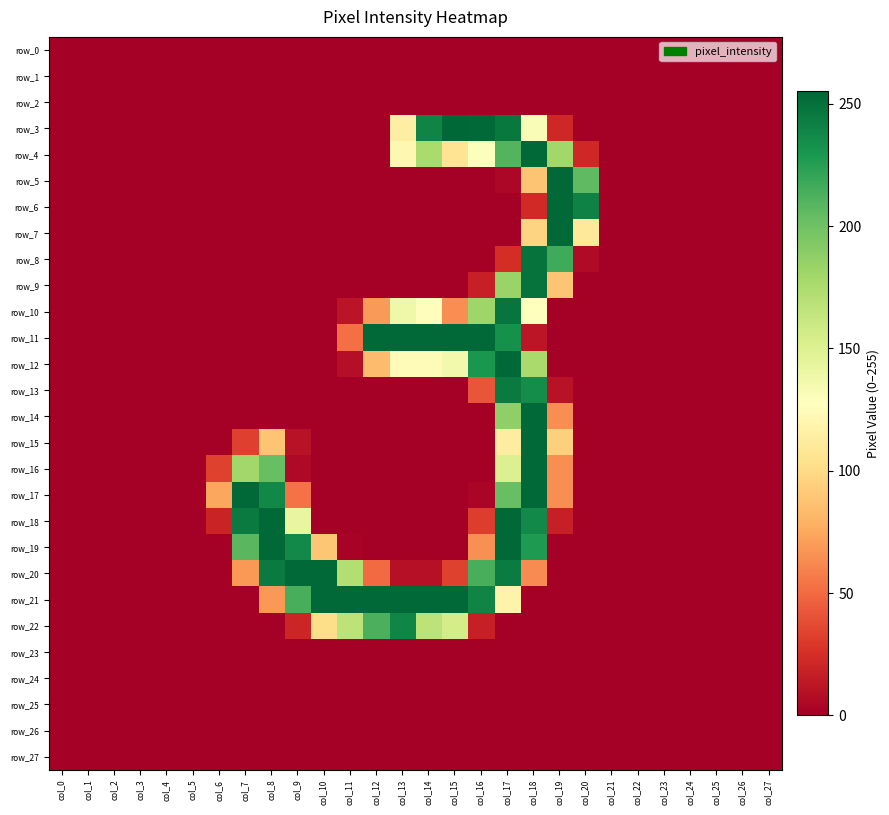

Reading left to right, what are all the values shown in this chart?

row_0: 0	0	0	0	0	0	0	0	0	0	0	0	0	0	0	0	0	0	0	0	0	0	0	0	0	0	0	0
row_1: 0	0	0	0	0	0	0	0	0	0	0	0	0	0	0	0	0	0	0	0	0	0	0	0	0	0	0	0
row_2: 0	0	0	0	0	0	0	0	0	0	0	0	0	0	0	0	0	0	0	0	0	0	0	0	0	0	0	0
row_3: 0	0	0	0	0	0	0	0	0	0	0	0	0	114	240	255	254	246	131	21	0	0	0	0	0	0	0	0
row_4: 0	0	0	0	0	0	0	0	0	0	0	0	0	121	176	106	129	210	254	180	21	0	0	0	0	0	0	0
row_5: 0	0	0	0	0	0	0	0	0	0	0	0	0	0	0	0	0	4	88	254	206	0	0	0	0	0	0	0
row_6: 0	0	0	0	0	0	0	0	0	0	0	0	0	0	0	0	0	0	22	254	241	0	0	0	0	0	0	0
row_7: 0	0	0	0	0	0	0	0	0	0	0	0	0	0	0	0	0	0	96	254	109	0	0	0	0	0	0	0
row_8: 0	0	0	0	0	0	0	0	0	0	0	0	0	0	0	0	0	24	249	217	6	0	0	0	0	0	0	0
row_9: 0	0	0	0	0	0	0	0	0	0	0	0	0	0	0	0	17	183	249	88	0	0	0	0	0	0	0	0
row_10: 0	0	0	0	0	0	0	0	0	0	0	11	69	138	126	64	181	248	127	0	0	0	0	0	0	0	0	0
row_11: 0	0	0	0	0	0	0	0	0	0	0	52	254	254	254	254	254	233	12	0	0	0	0	0	0	0	0	0
row_12: 0	0	0	0	0	0	0	0	0	0	0	8	84	125	125	136	230	254	177	0	0	0	0	0	0	0	0	0
row_13: 0	0	0	0	0	0	0	0	0	0	0	0	0	0	0	0	41	245	235	10	0	0	0	0	0	0	0	0
row_14: 0	0	0	0	0	0	0	0	0	0	0	0	0	0	0	0	0	187	254	64	0	0	0	0	0	0	0	0
row_15: 0	0	0	0	0	0	0	32	88	10	0	0	0	0	0	0	0	113	254	94	0	0	0	0	0	0	0	0
row_16: 0	0	0	0	0	0	33	180	203	5	0	0	0	0	0	0	0	150	254	64	0	0	0	0	0	0	0	0
row_17: 0	0	0	0	0	0	74	254	238	53	0	0	0	0	0	0	3	203	254	64	0	0	0	0	0	0	0	0
row_18: 0	0	0	0	0	0	19	245	254	142	0	0	0	0	0	0	31	254	237	17	0	0	0	0	0	0	0	0
row_19: 0	0	0	0	0	0	0	208	254	237	89	2	0	0	0	0	65	254	228	0	0	0	0	0	0	0	0	0
row_20: 0	0	0	0	0	0	0	68	245	254	254	172	50	9	9	33	214	244	63	0	0	0	0	0	0	0	0	0
row_21: 0	0	0	0	0	0	0	0	68	214	254	254	254	254	254	254	240	118	0	0	0	0	0	0	0	0	0	0
row_22: 0	0	0	0	0	0	0	0	0	20	101	167	213	239	167	155	17	0	0	0	0	0	0	0	0	0	0	0
row_23: 0	0	0	0	0	0	0	0	0	0	0	0	0	0	0	0	0	0	0	0	0	0	0	0	0	0	0	0
row_24: 0	0	0	0	0	0	0	0	0	0	0	0	0	0	0	0	0	0	0	0	0	0	0	0	0	0	0	0
row_25: 0	0	0	0	0	0	0	0	0	0	0	0	0	0	0	0	0	0	0	0	0	0	0	0	0	0	0	0
row_26: 0	0	0	0	0	0	0	0	0	0	0	0	0	0	0	0	0	0	0	0	0	0	0	0	0	0	0	0
row_27: 0	0	0	0	0	0	0	0	0	0	0	0	0	0	0	0	0	0	0	0	0	0	0	0	0	0	0	0